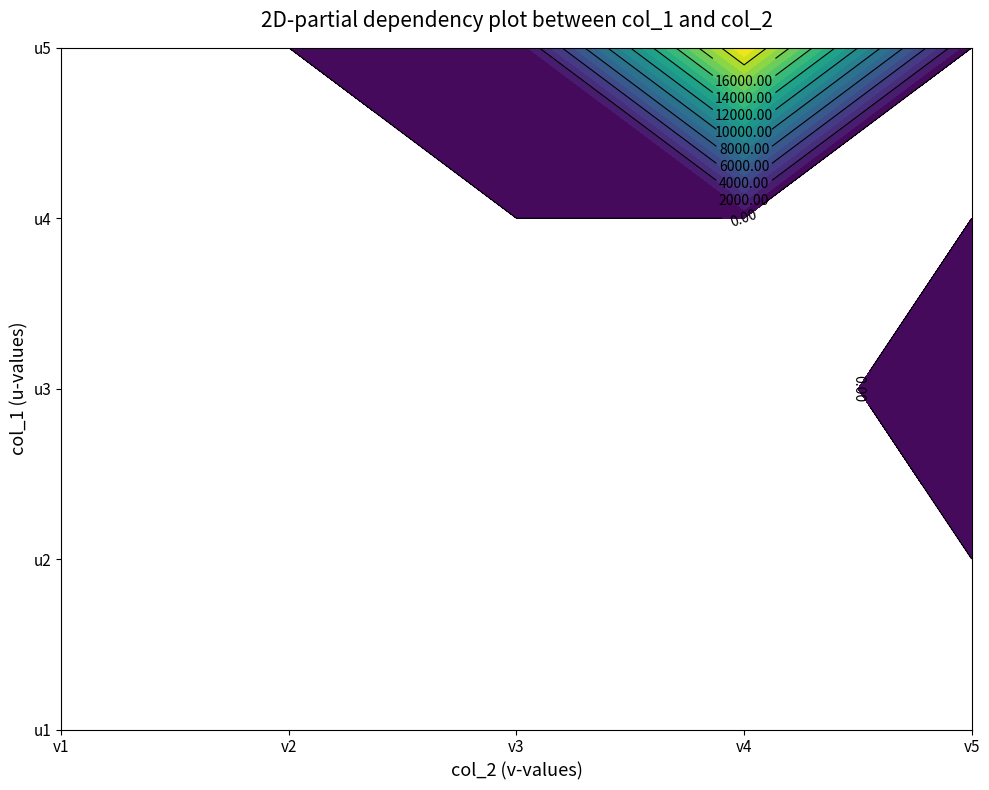

Reading left to right, extract all data points from this chart.

u1: 0.0	0.0	0.0	-0.0	0.0
u2: 0.0	0.0	0.0	0.0	0.0
u3: 0.0	0.0	0.0	-0.0	0.0
u4: 0.0	0.0	0.0	0.0	0.0
u5: 0.0	0.0	0.0	20000.0	0.0